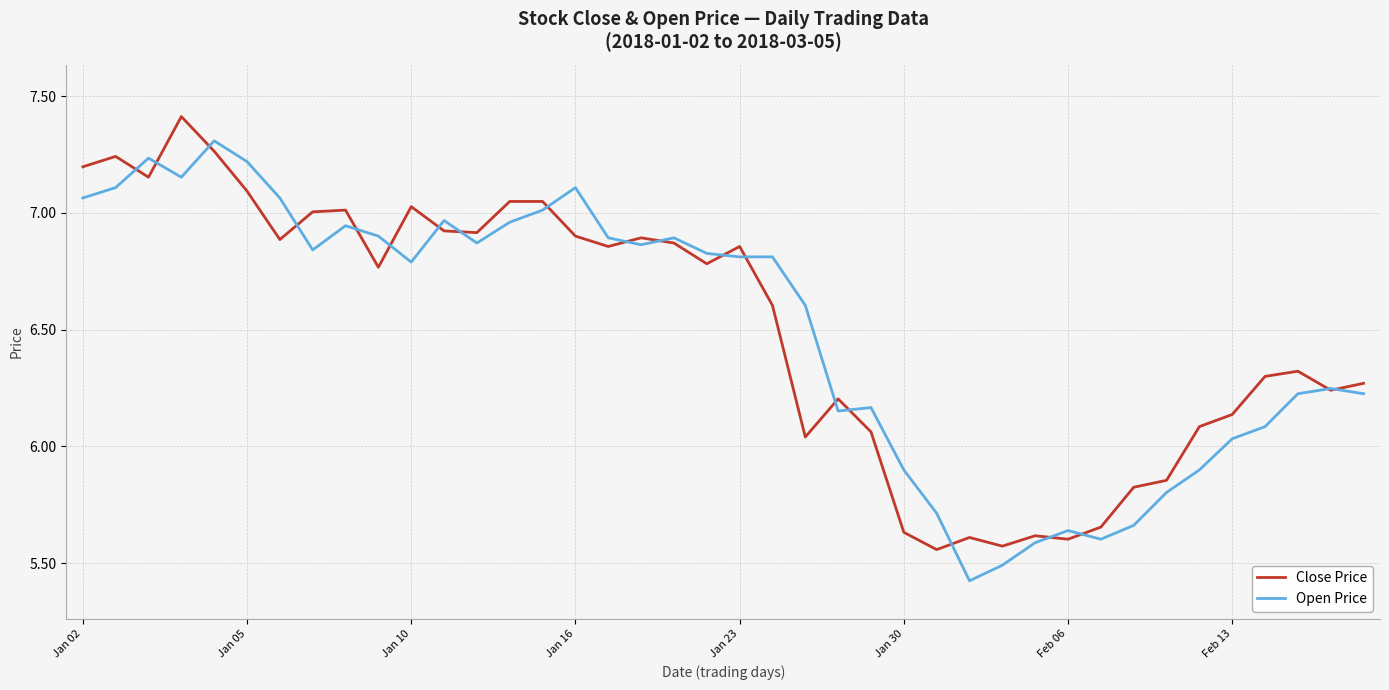

What is the maximum value shown in the chart?

7.4